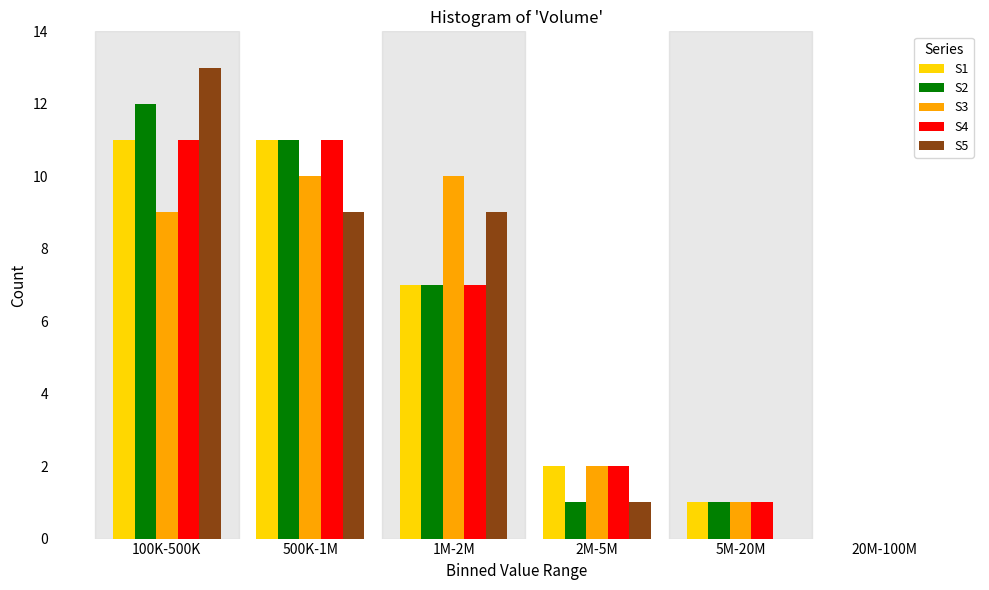

Reading left to right, extract all data points from this chart.

S1: 100K-500K=11	500K-1M=11	1M-2M=7	2M-5M=2	5M-20M=1	20M-100M=0
S2: 100K-500K=12	500K-1M=11	1M-2M=7	2M-5M=1	5M-20M=1	20M-100M=0
S3: 100K-500K=9	500K-1M=10	1M-2M=10	2M-5M=2	5M-20M=1	20M-100M=0
S4: 100K-500K=11	500K-1M=11	1M-2M=7	2M-5M=2	5M-20M=1	20M-100M=0
S5: 100K-500K=13	500K-1M=9	1M-2M=9	2M-5M=1	5M-20M=0	20M-100M=0